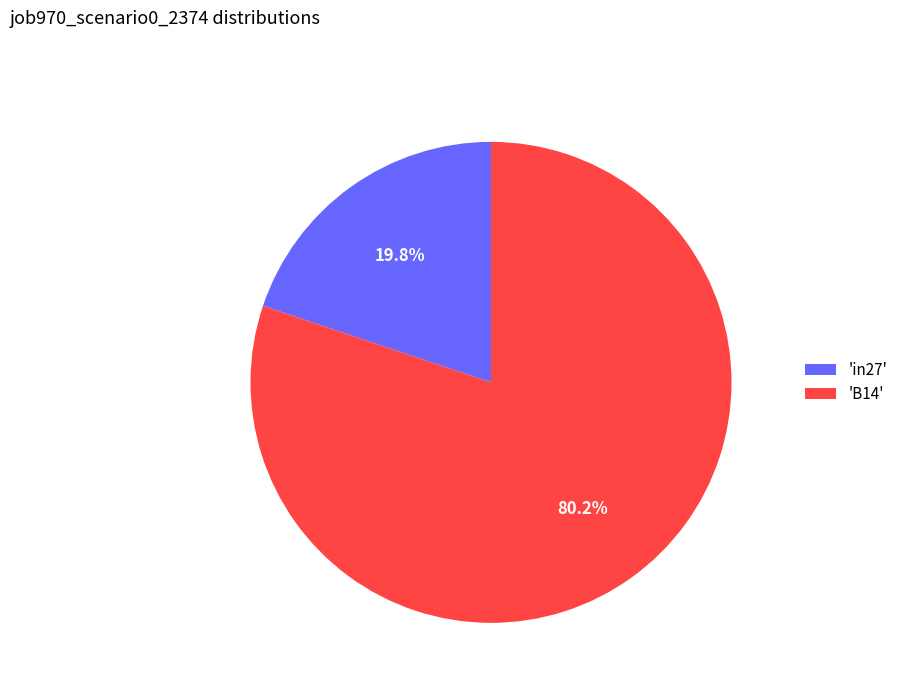

Rank the categories by value from lowest to highest.

'in27', 'B14'